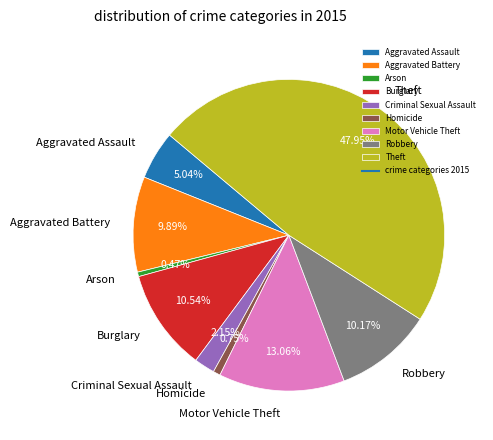

Between Aggravated Assault and Motor Vehicle Theft, which is larger?

Motor Vehicle Theft